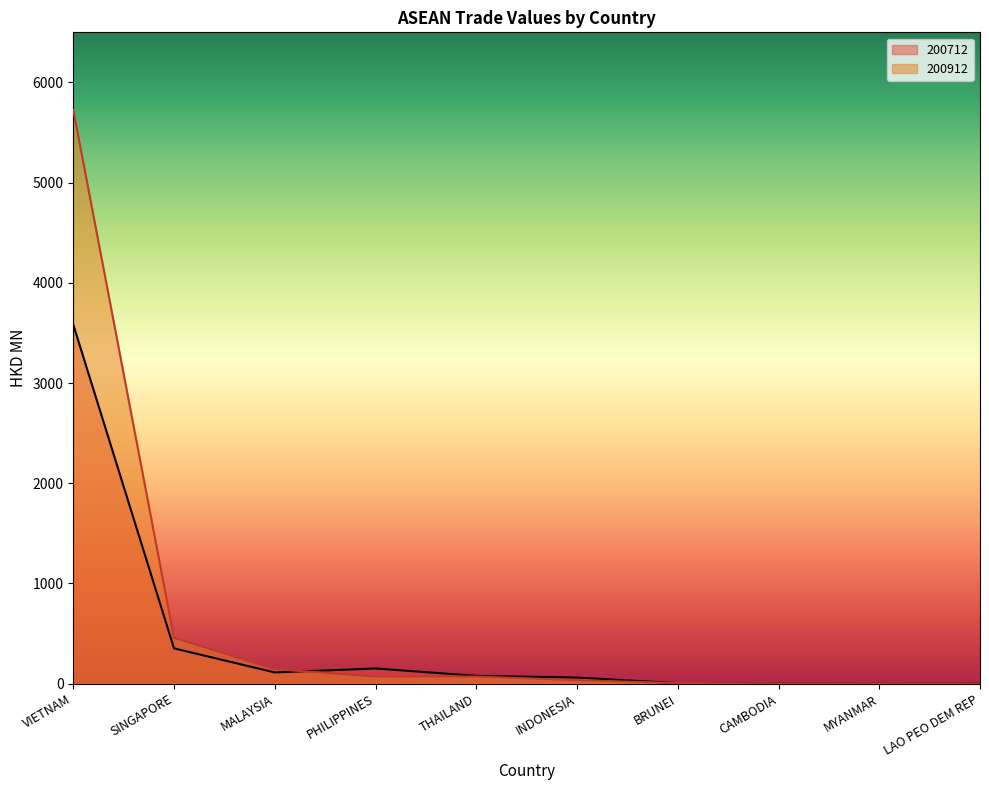

Reading left to right, transcribe all the data shown in this chart.

200712: 3582.4	352.1	112.0	151.1	77.9	60.8	4.4	5.6	0.5	0.2
200912: 5726.2	457.6	144.3	71.4	71.1	34.2	6.1	3.3	1.9	0.0